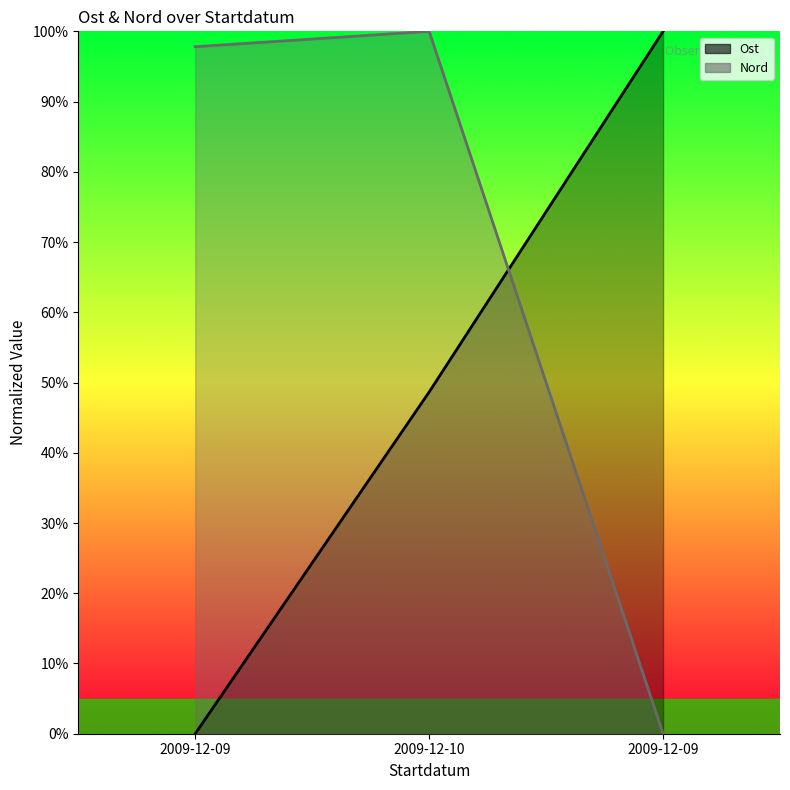

What is the label of the 2nd point from the left?

2009-12-10